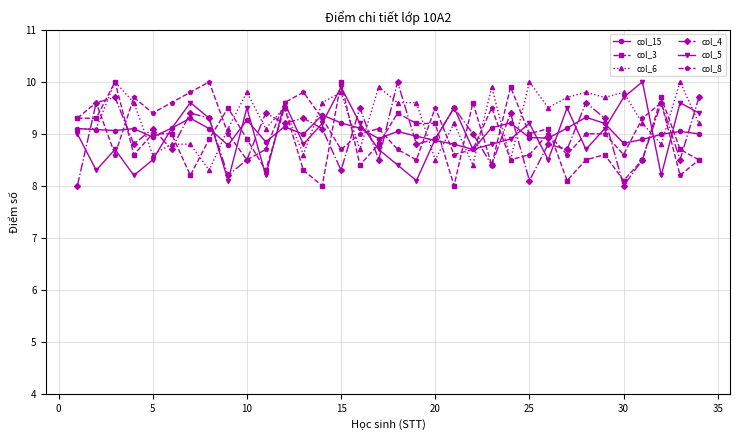

Which series has the largest total across all categories?

col_6